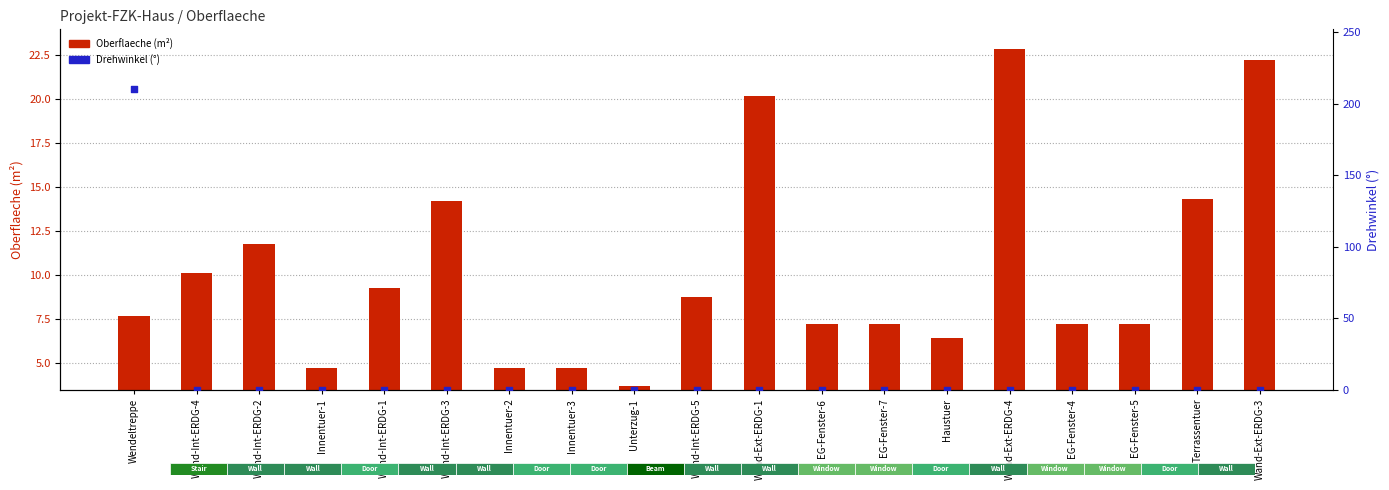

What are all the series names shown in the legend?

Oberflaeche, Drehwinkel